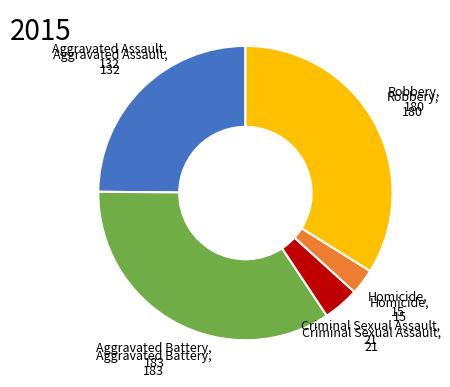

Is there a majority slice in this chart?

No